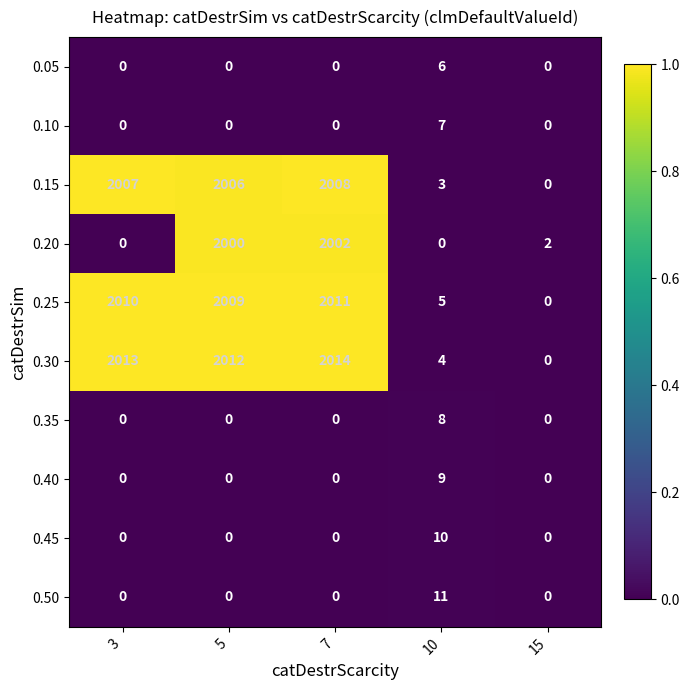

The 0.25 series shows 2010 at 3. True or false?

True